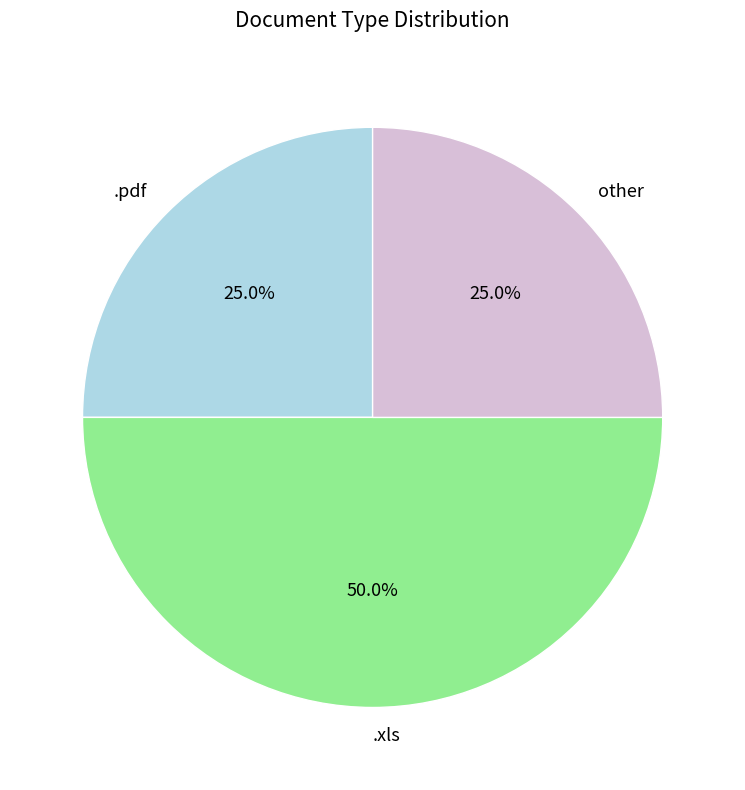

To the nearest percent, what is the combined percentage of .xls and other?

75%